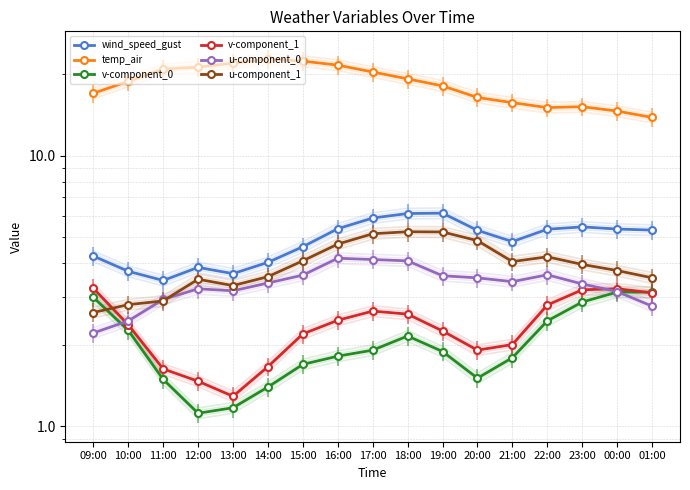

What is the label of the 5th point from the right?

21:00